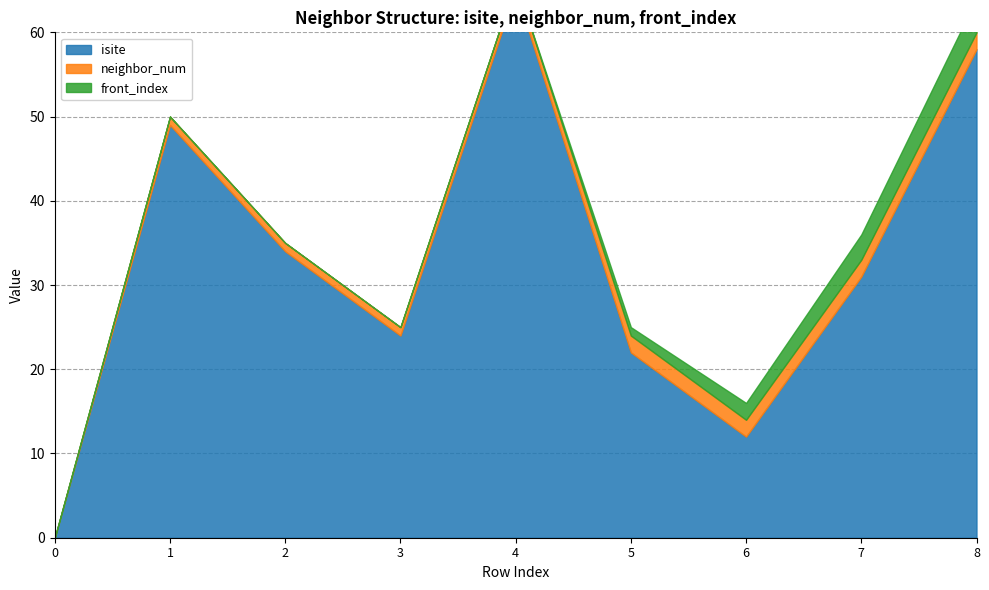

True or false: front_index has more than 0 points higher than both neighbors.

False